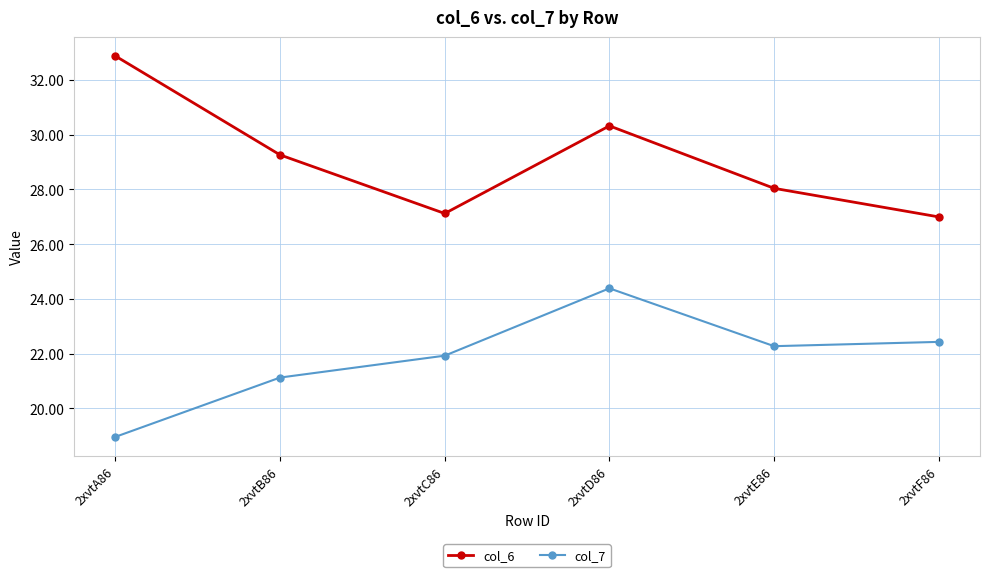

What is the average value of the col_6 series?

29.1